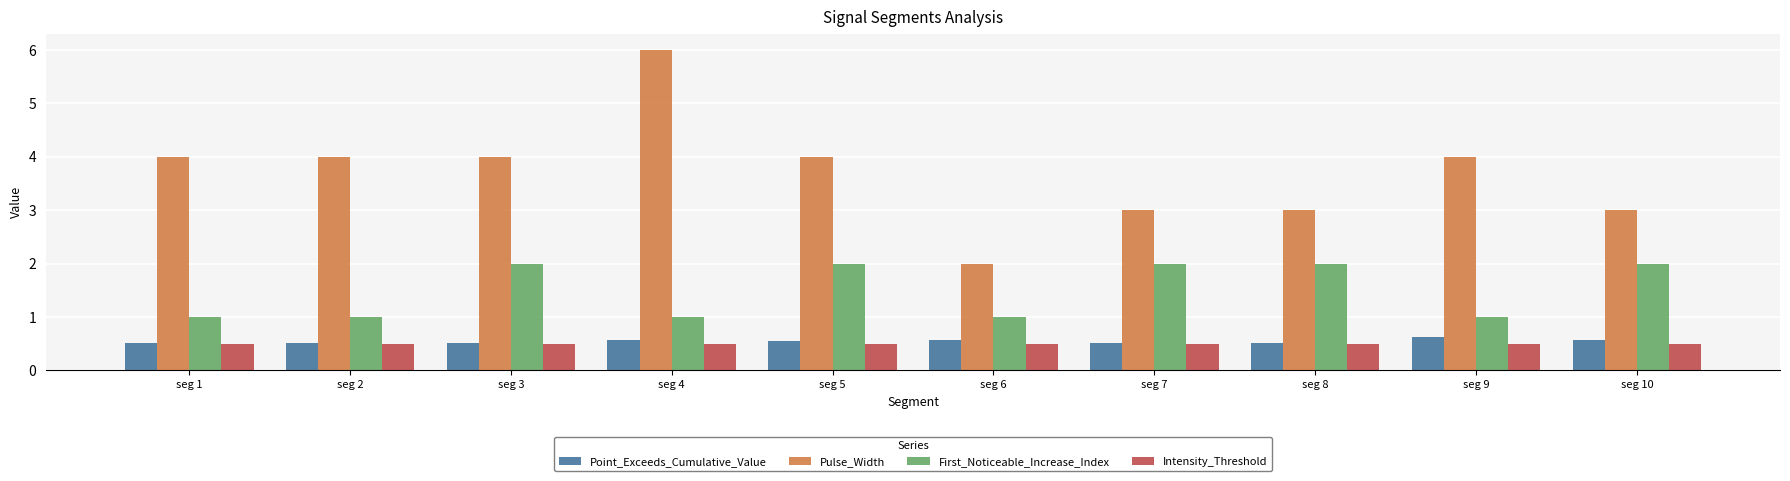

How many bars are there in each group?

4